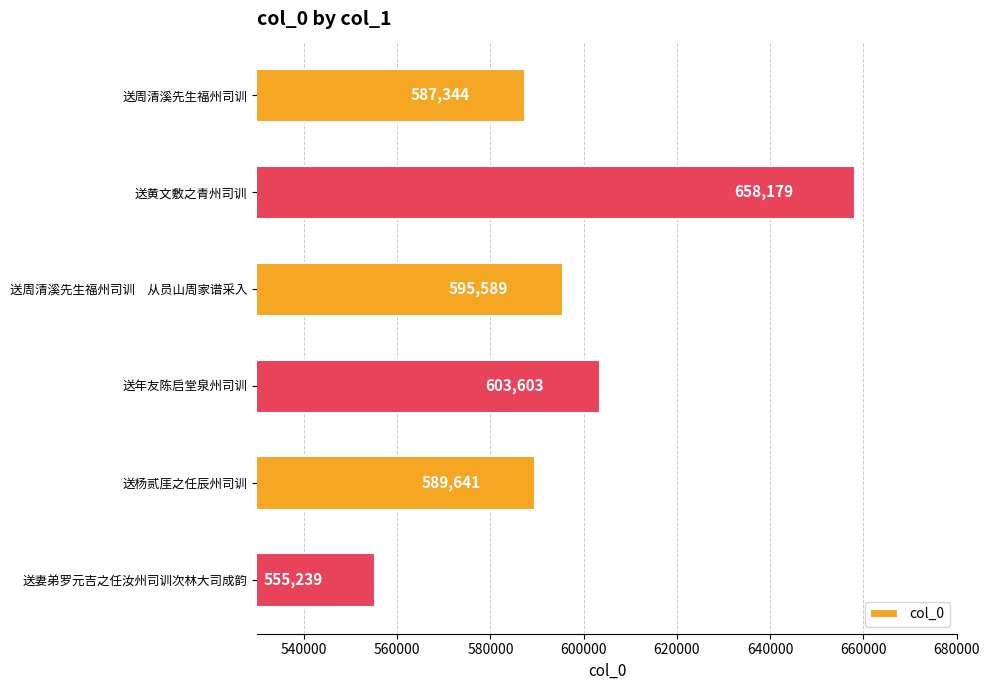

Which category has the highest value across all series?

送黄文敷之青州司训